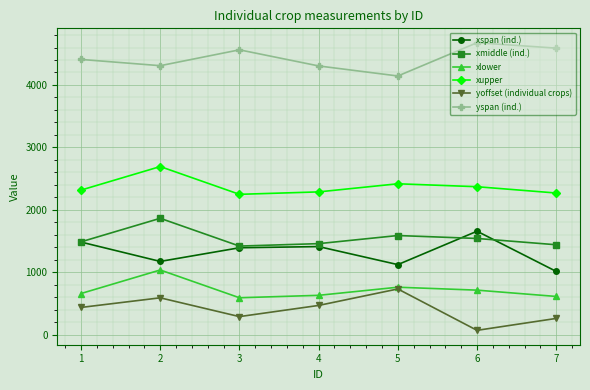

True or false: xmiddle (ind.) and xspan (ind.) intersect in this chart.

True